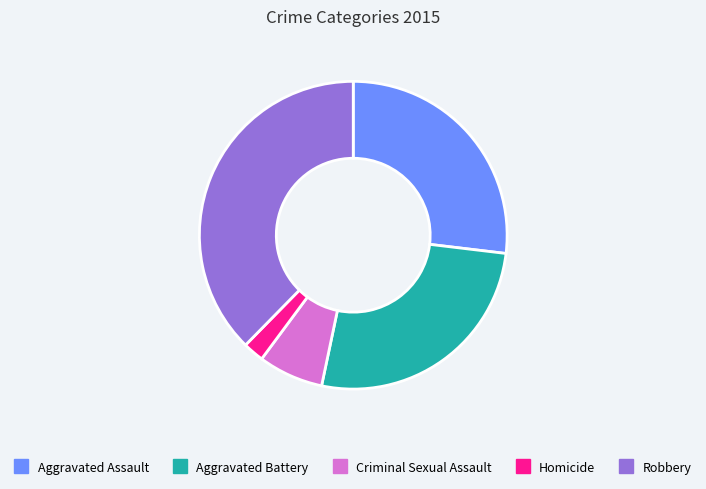

The Aggravated Battery slice represents 14% of the pie. True or false?

False